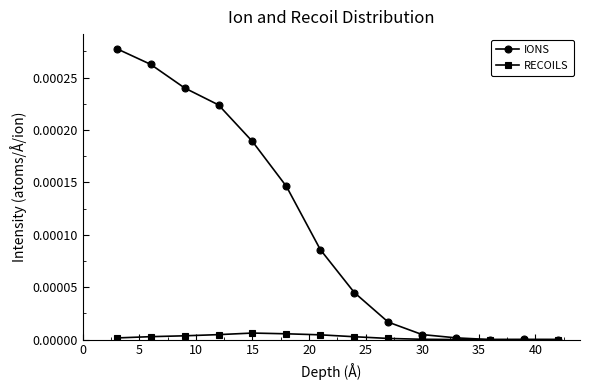

Rank the series by their maximum value, from lowest to highest.

RECOILS, IONS